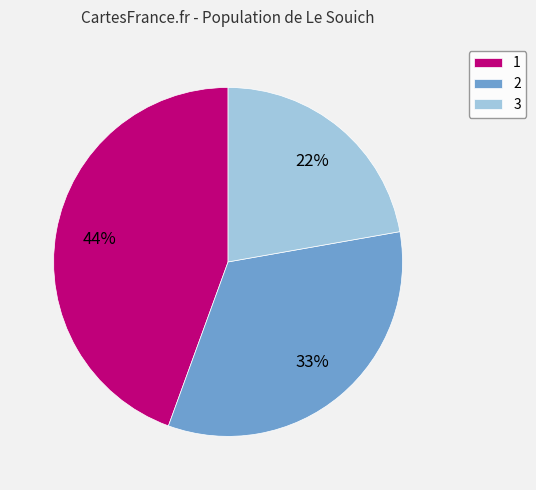

To the nearest percent, what is the average slice percentage?

33%